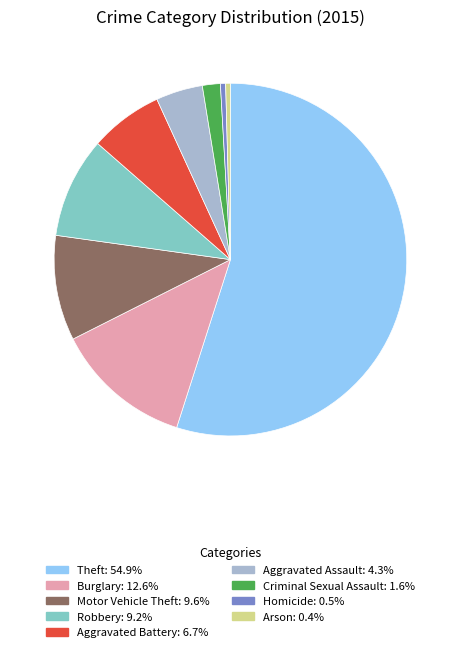

Is there a majority slice in this chart?

Yes